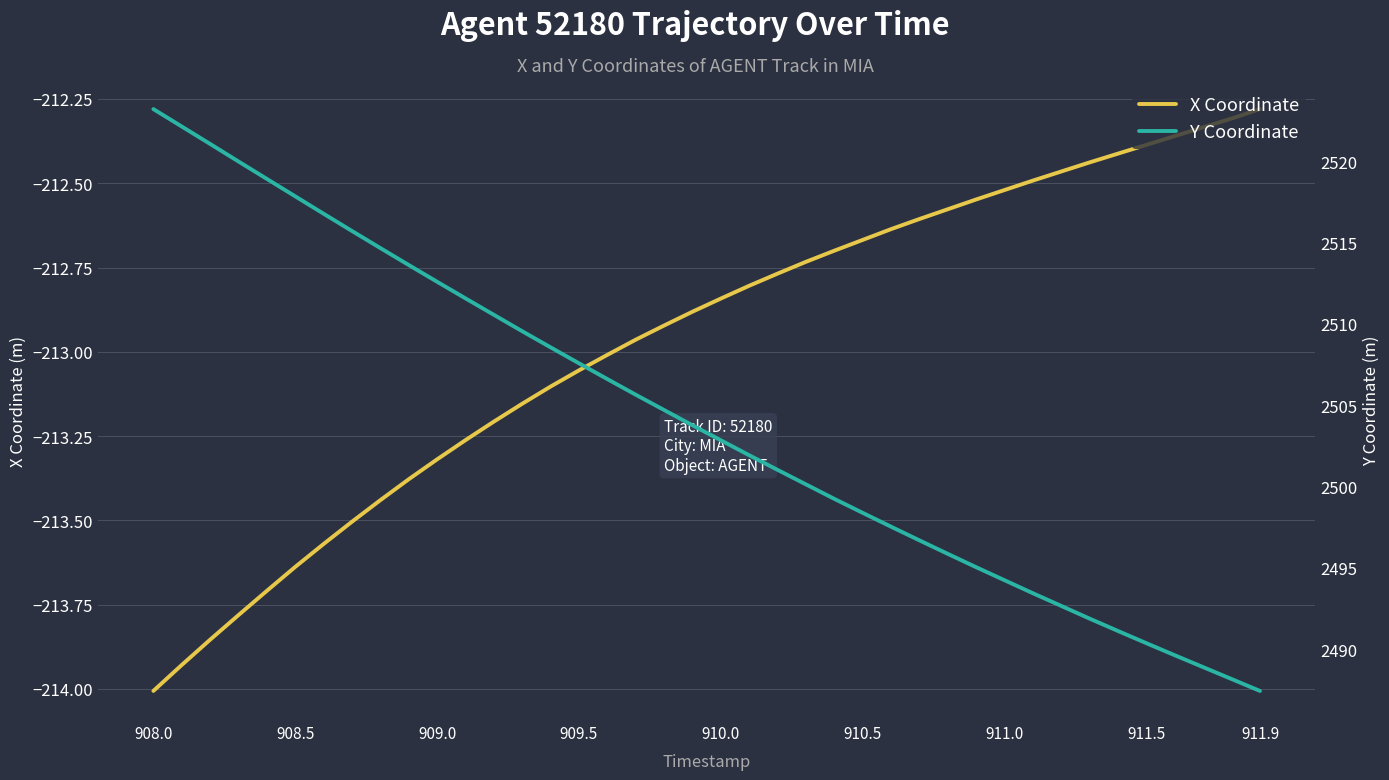

True or false: X Coordinate and Y Coordinate cross at least once.

False